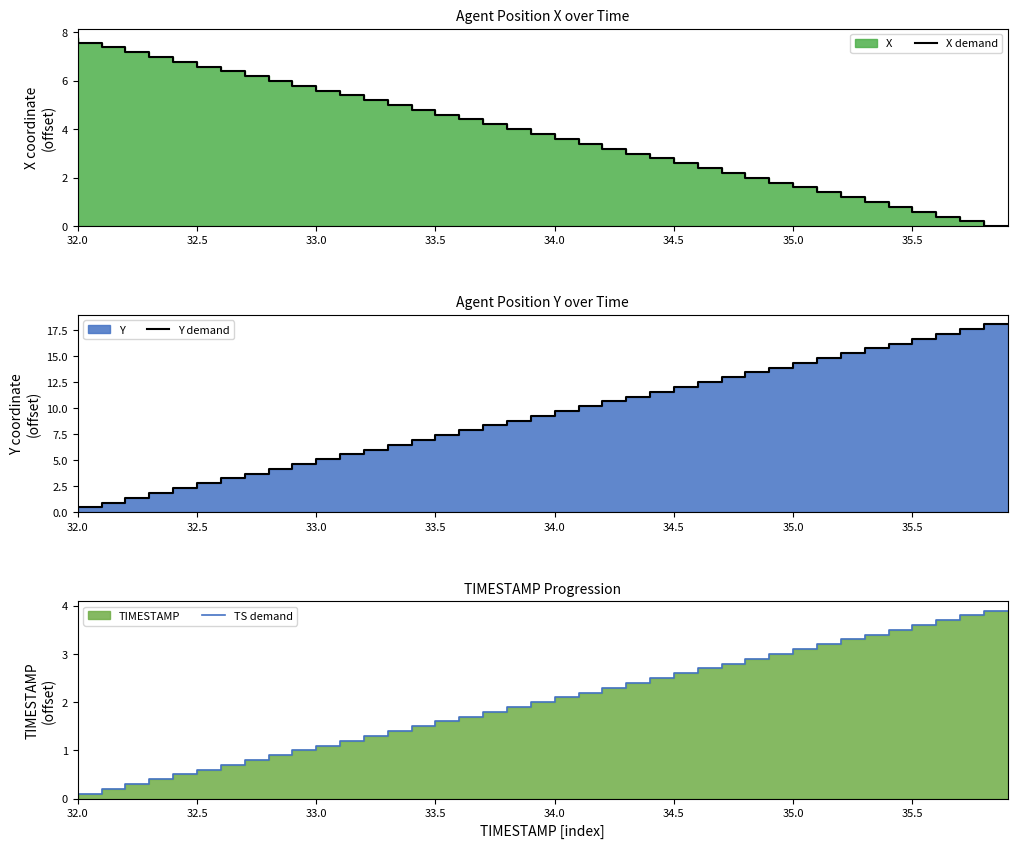

Reading left to right, extract all data points from this chart.

X demand: 7.8	7.6	7.4	7.2	7.0	6.8	6.6	6.4	6.2	6.0	5.8	5.6	5.4	5.2	5.0	4.8	4.6	4.4	4.2	4.0	3.8	3.6	3.4	3.2	3.0	2.8	2.6	2.4	2.2	2.0	1.8	1.6	1.4	1.2	1.0	0.8	0.6	0.4	0.2	0.0
Y demand: 0.0	0.5	0.9	1.4	1.9	2.3	2.8	3.2	3.7	4.2	4.6	5.1	5.6	6.0	6.5	6.9	7.4	7.9	8.3	8.8	9.3	9.7	10.2	10.6	11.1	11.6	12.0	12.5	13.0	13.4	13.9	14.3	14.8	15.3	15.7	16.2	16.7	17.1	17.6	18.0
TS demand: 0.0	0.1	0.2	0.3	0.4	0.5	0.6	0.7	0.8	0.9	1.0	1.1	1.2	1.3	1.4	1.5	1.6	1.7	1.8	1.9	2.0	2.1	2.2	2.3	2.4	2.5	2.6	2.7	2.8	2.9	3.0	3.1	3.2	3.3	3.4	3.5	3.6	3.7	3.8	3.9